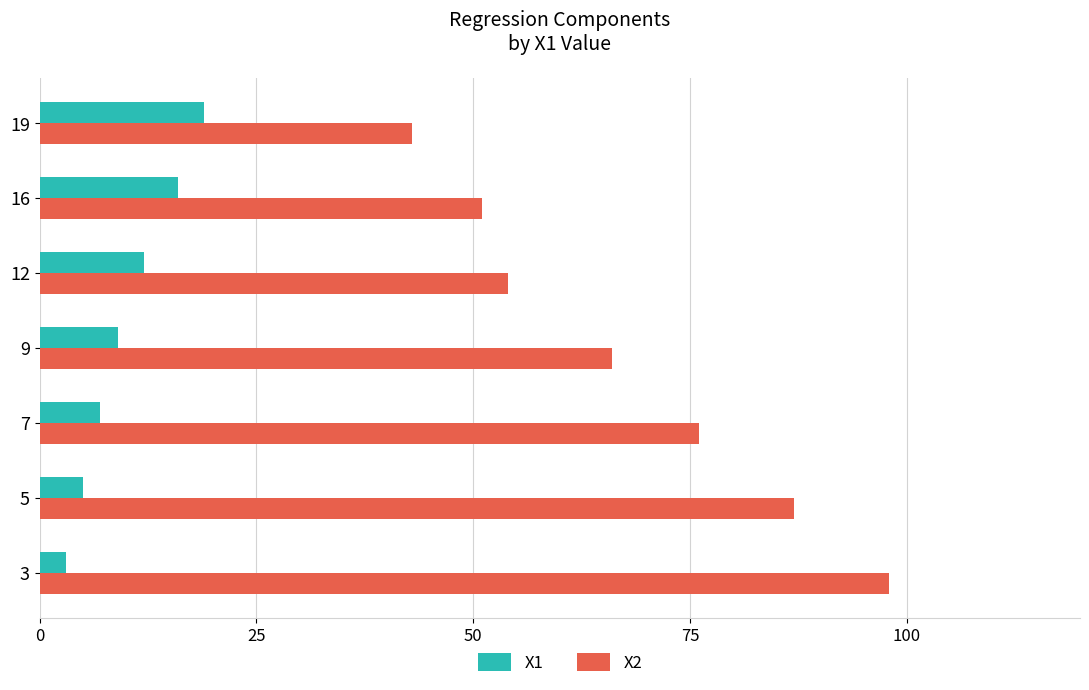

Which series has the largest total across all categories?

X2